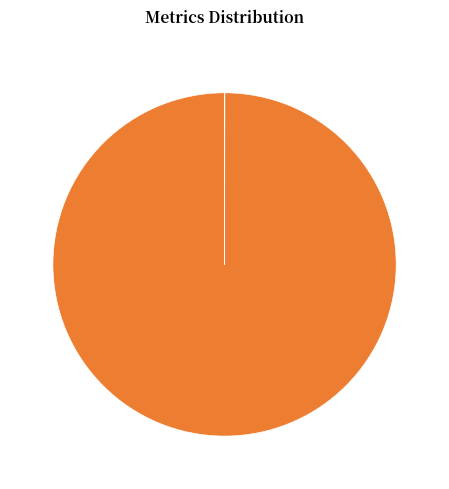

To the nearest percent, what is the average slice percentage?

25%